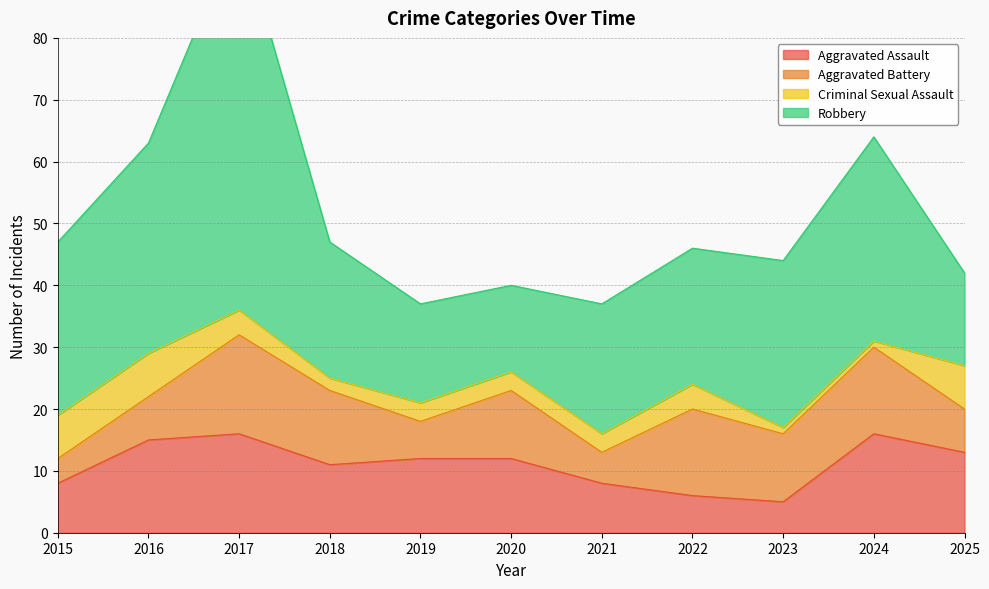

At how many categories does at least one series exceed 30?

3